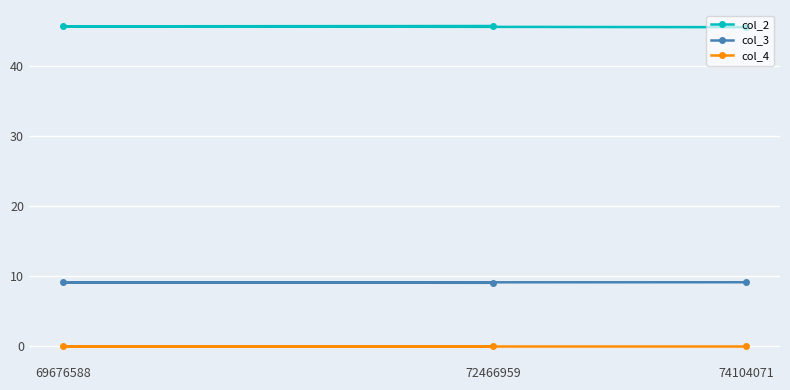

At which category is the sum across all series the highest?

69676588